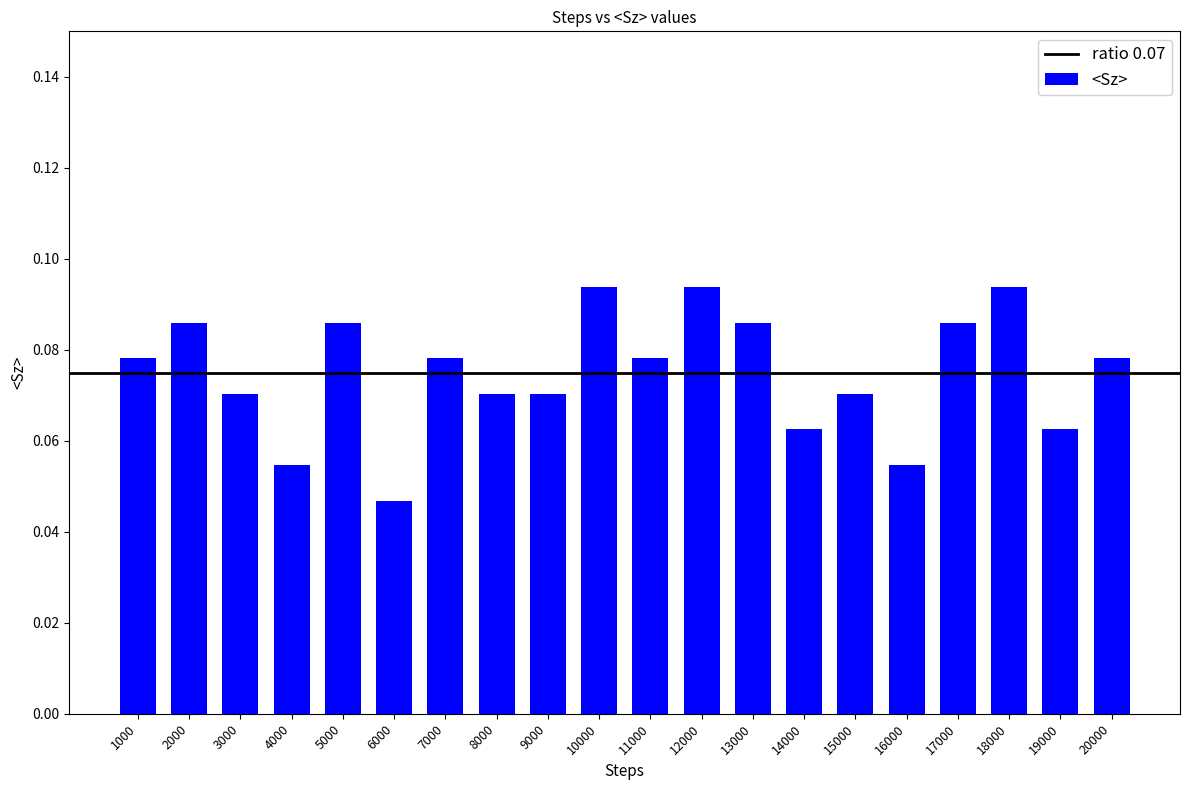

What is the sum of the values at 18000 and 12000?

0.2